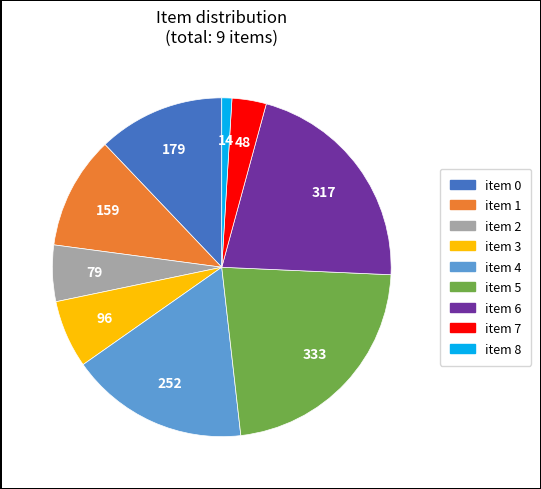

Is there any slice that represents more than half of the pie?

No